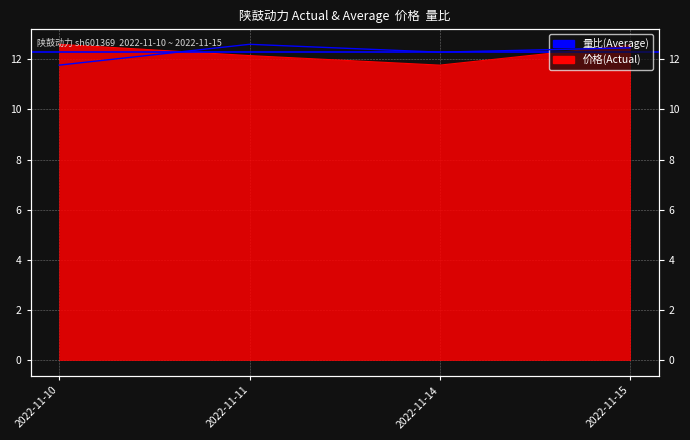

What is the difference between the 量比 values at 2022-11-11 and 2022-11-15?

0.1